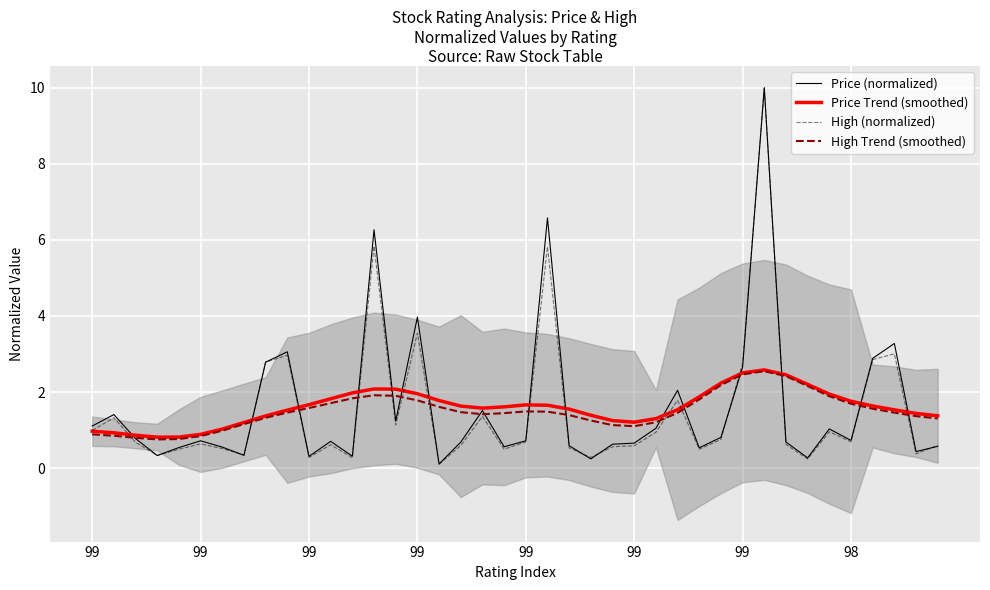

At which category does Price (normalized) reach its first local peak?

99